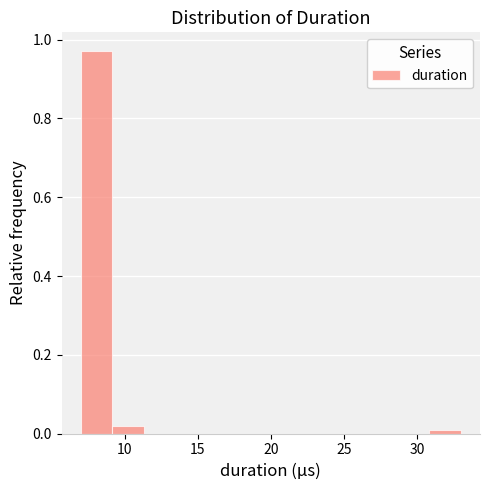

Reading left to right, transcribe this chart: for each bar, give the range it covers on the x-axis and its height. Neither the bar edges nor the heights are printed on the chart, so give them approximately, as read against the axes.

7.0 to 9.0: 0.98
9.0 to 11.5: 0.02
11.5 to 13.5: 0
13.5 to 15.5: 0
15.5 to 18.0: 0
18.0 to 20.0: 0
20.0 to 22.0: 0
22.0 to 24.5: 0
24.5 to 26.5: 0
26.5 to 28.5: 0
28.5 to 31.0: 0
31.0 to 33.0: under 0.02